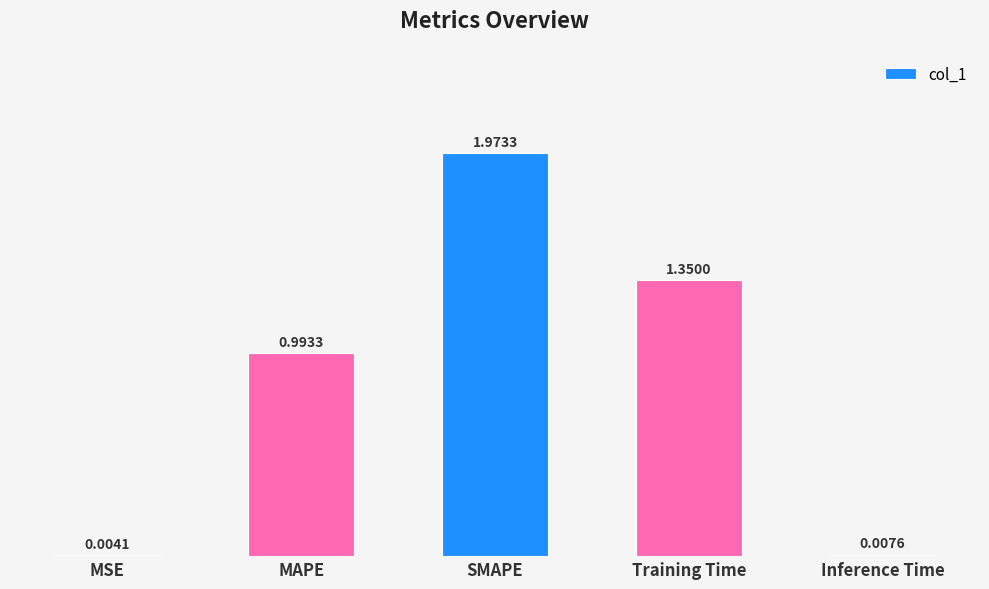

What is the sum of all values?

4.3